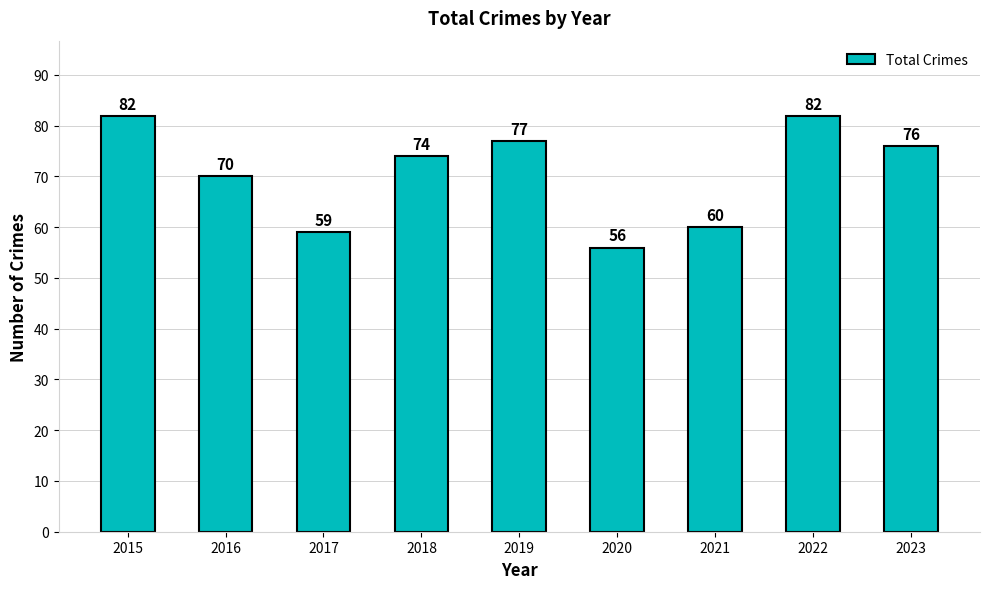

True or false: the data shows 40 at 2023.

False